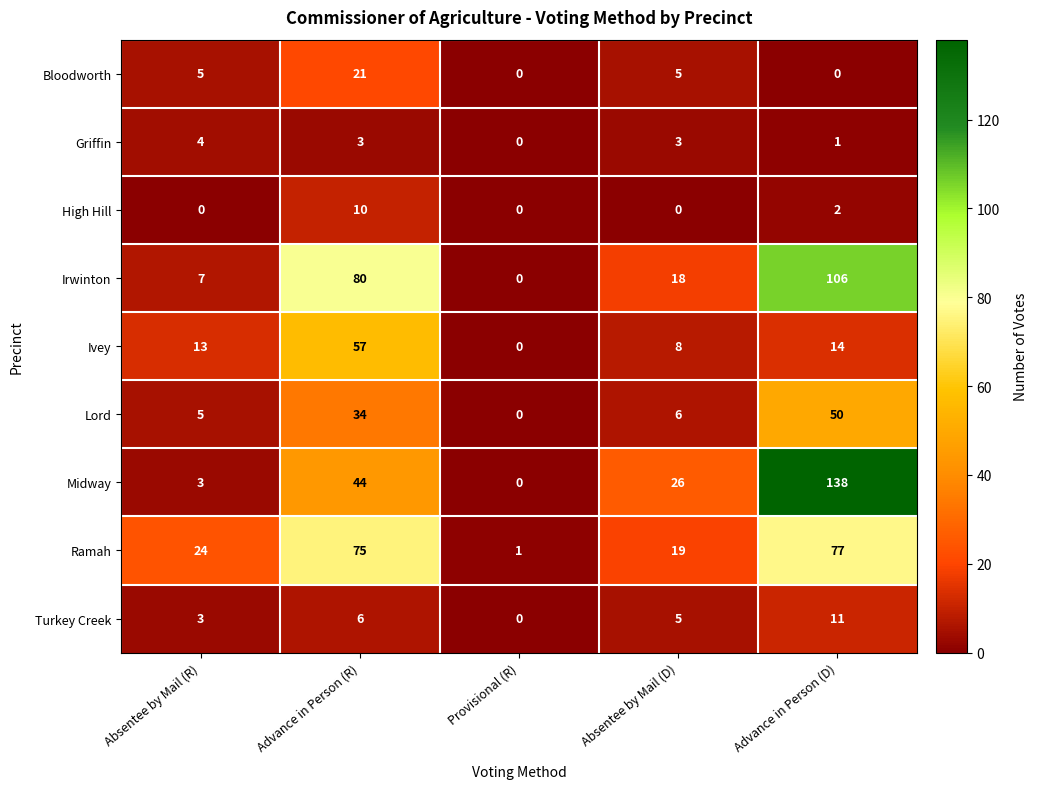

What is the average value of the Lord series?

19